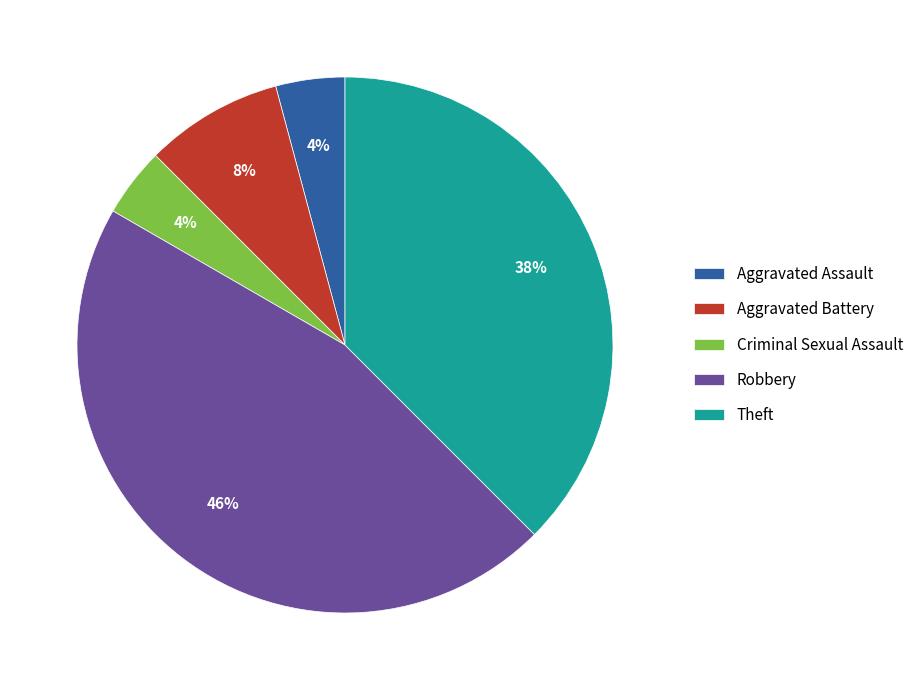

Between Robbery and Theft, which is larger?

Robbery